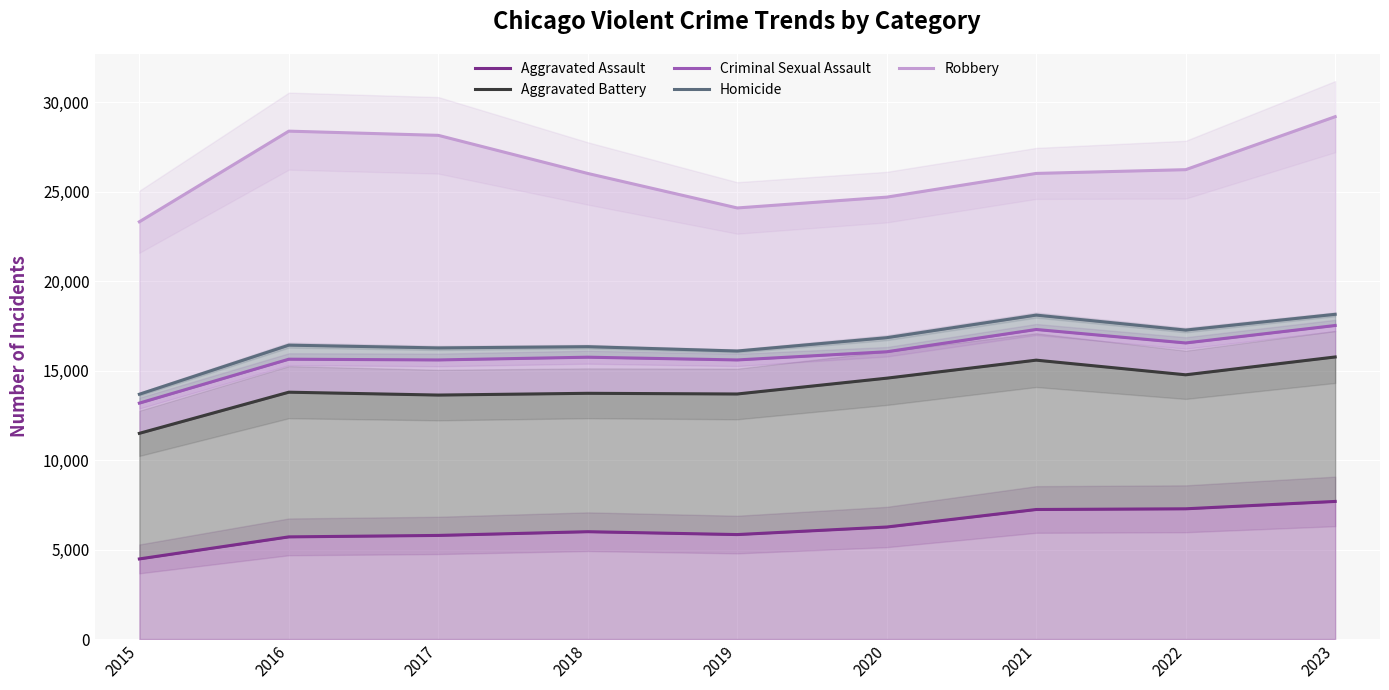

Which series has the widest spread of values?

Robbery